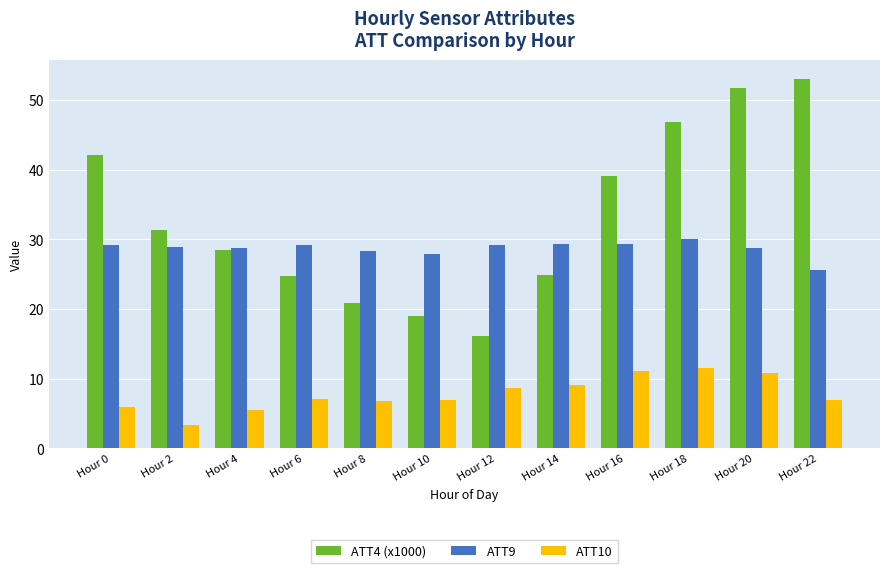

Is it true that ATT10 equals 7.1 at Hour 6?

True